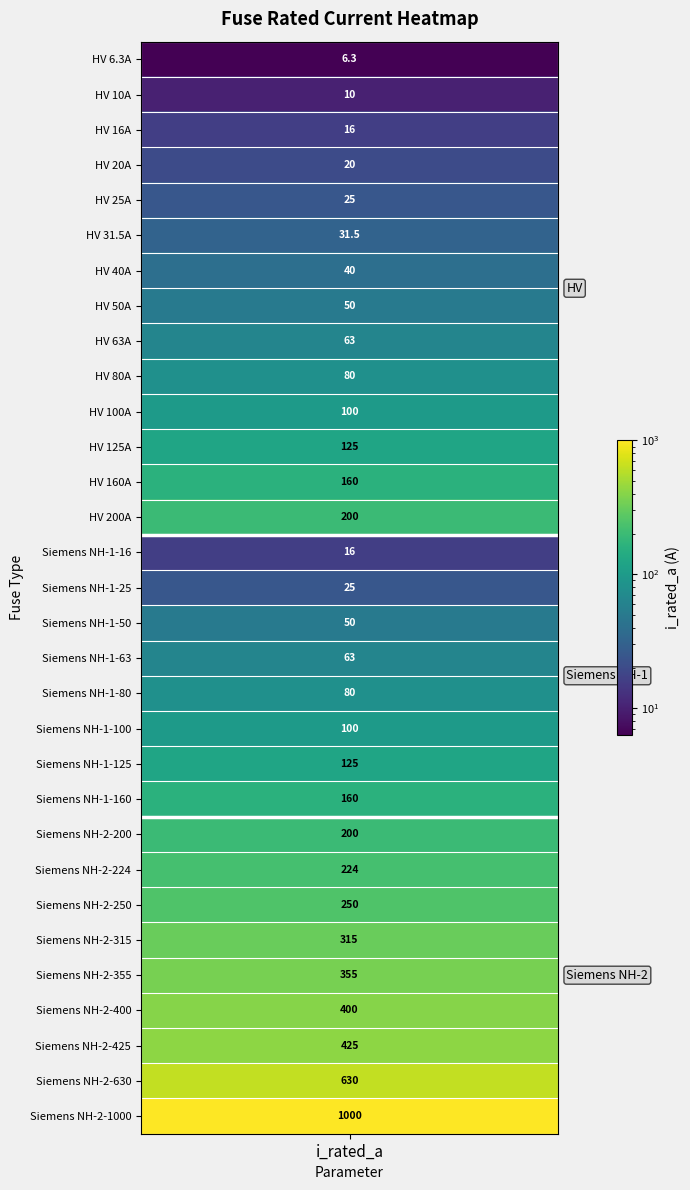

What is the minimum value shown in the chart?

6.3